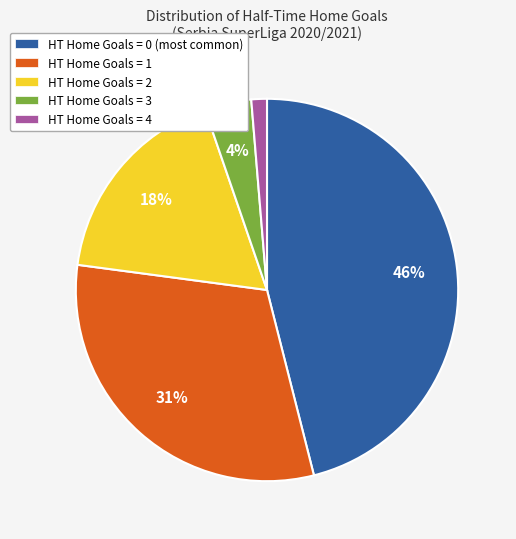

The HT Home Goals = 4 slice represents 11% of the pie. True or false?

False